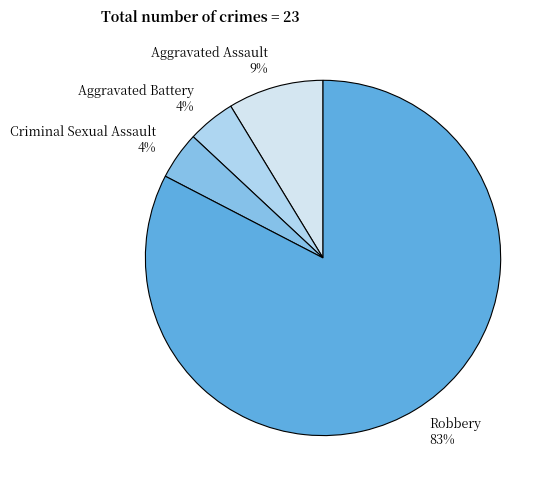

To the nearest percent, what percentage of the pie is Criminal Sexual Assault?

4%